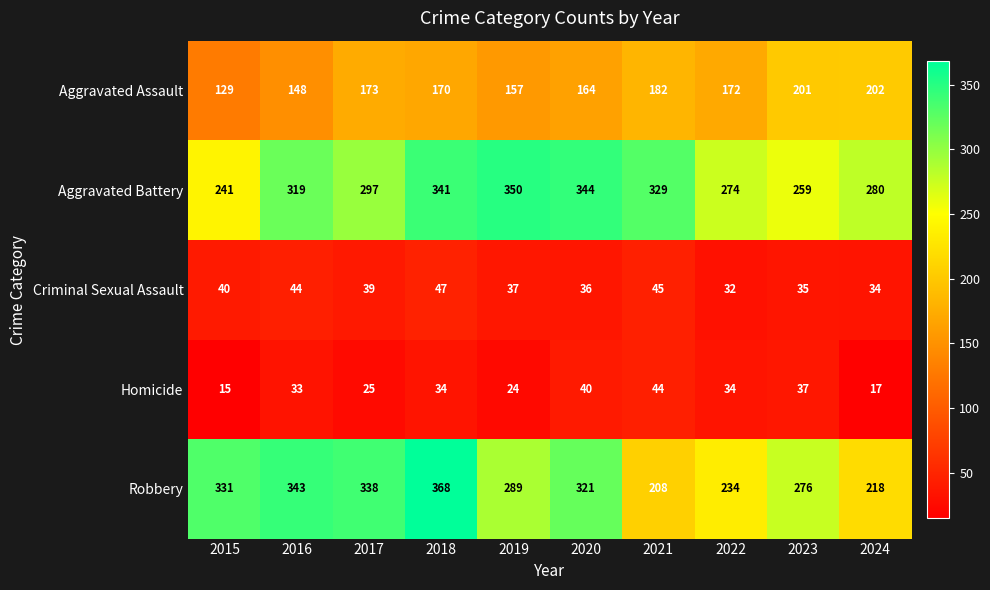

Between 2022 and 2023, which series saw the biggest shift?

Robbery